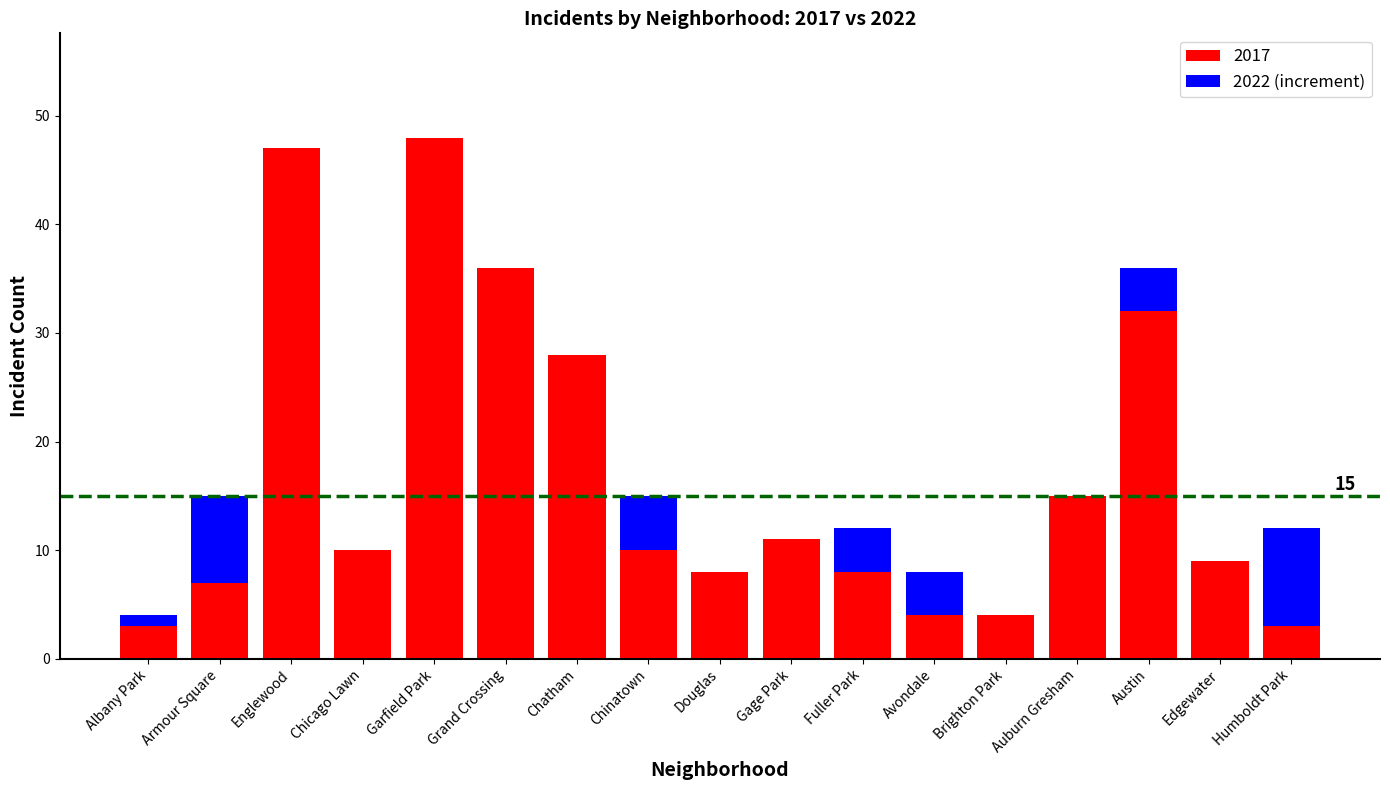

What is the sum of the 2017 values at Englewood and Grand Crossing?

83